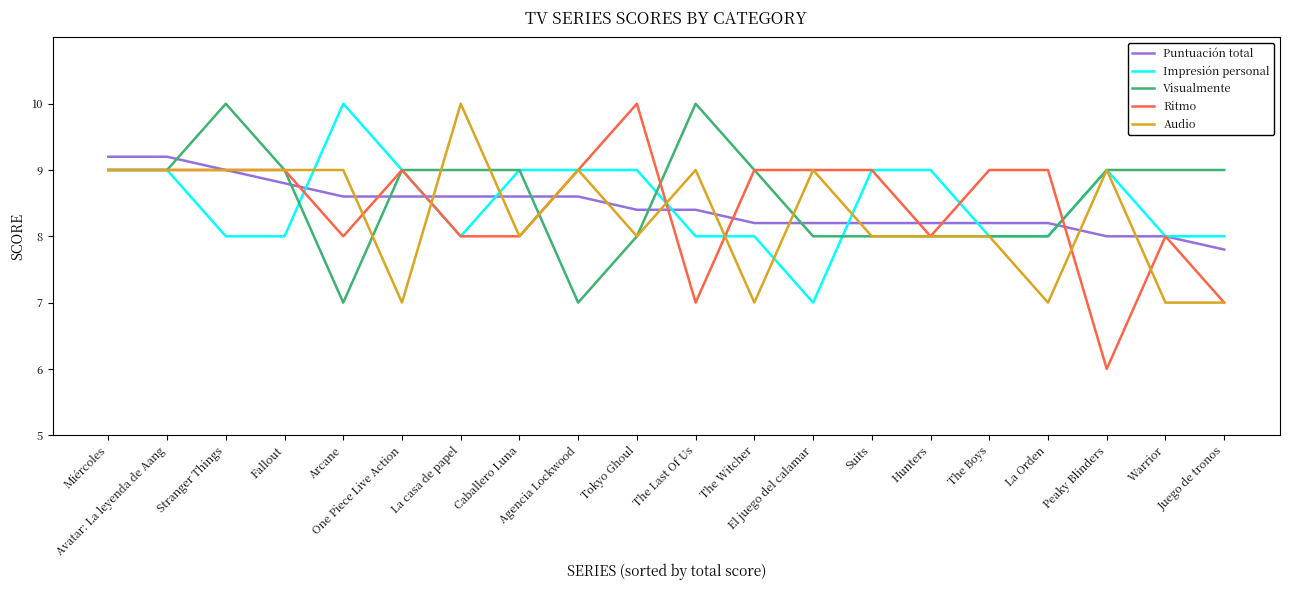

Which series has the largest range (max minus min)?

Ritmo